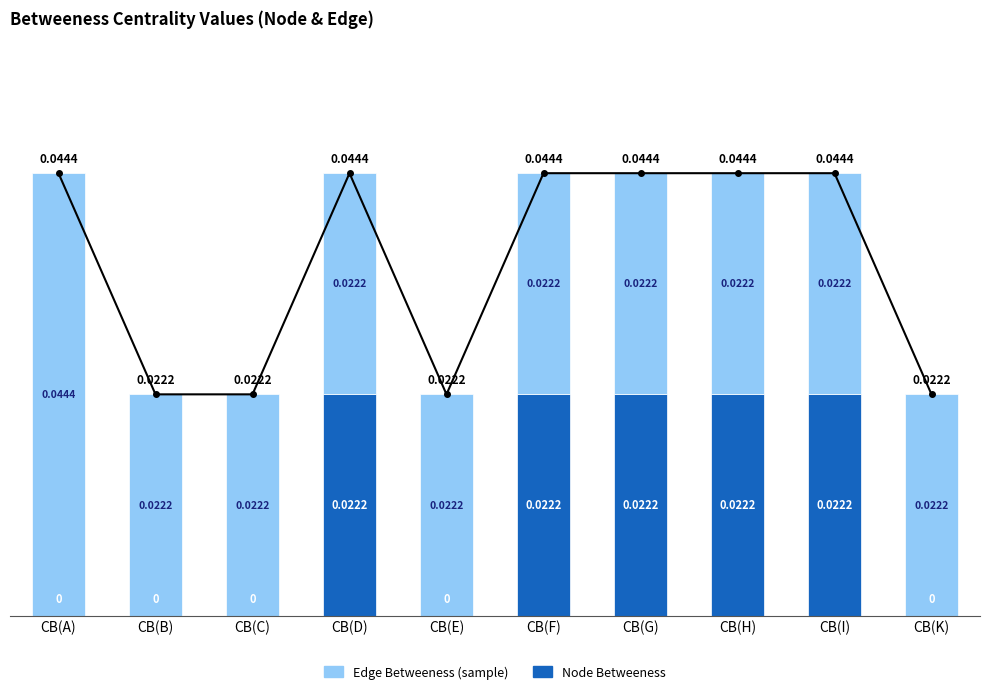

How many Node Betweeness values are between 0 and 1?

10